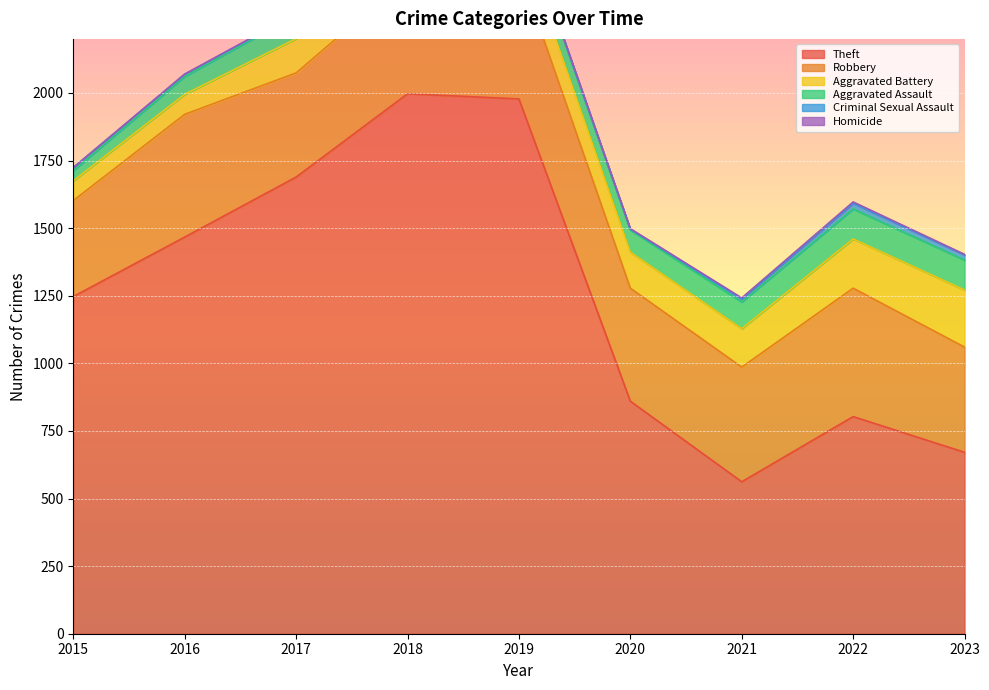

True or false: Aggravated Battery and Robbery cross at least once.

False